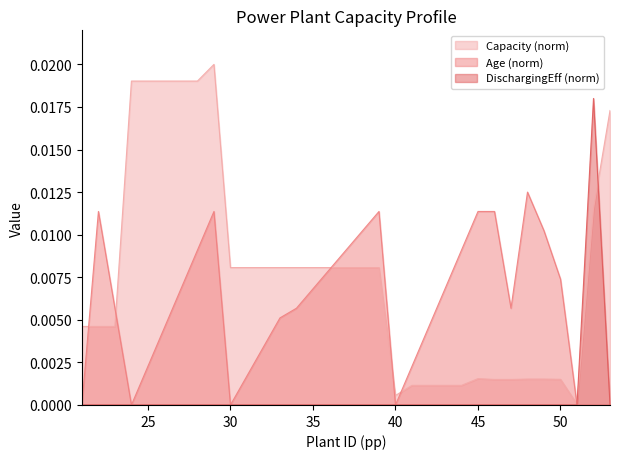

True or false: Capacity has more than 1 points higher than both neighbors.

True